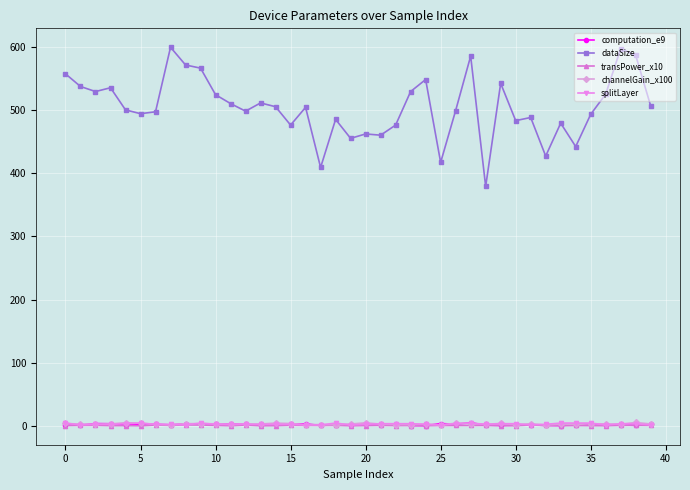

True or false: transPower_x10 has more than 0 points higher than both neighbors.

True